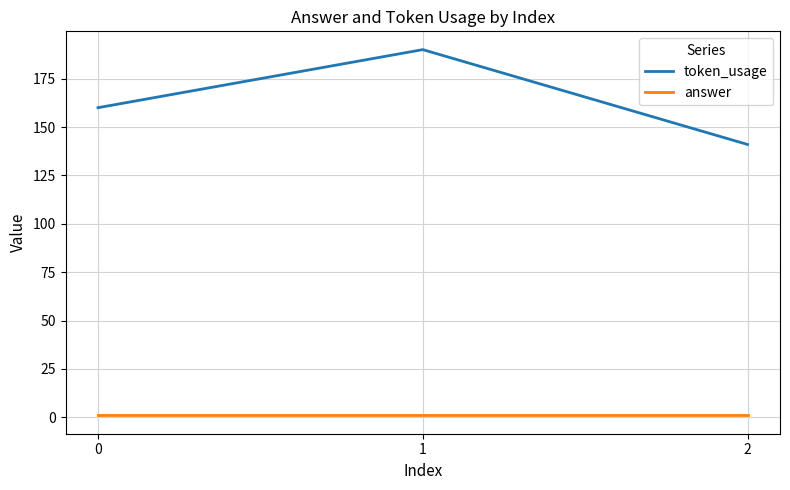

Reading left to right, list all the values displayed in this chart.

token_usage: 160	190	141
answer: 1	1	1